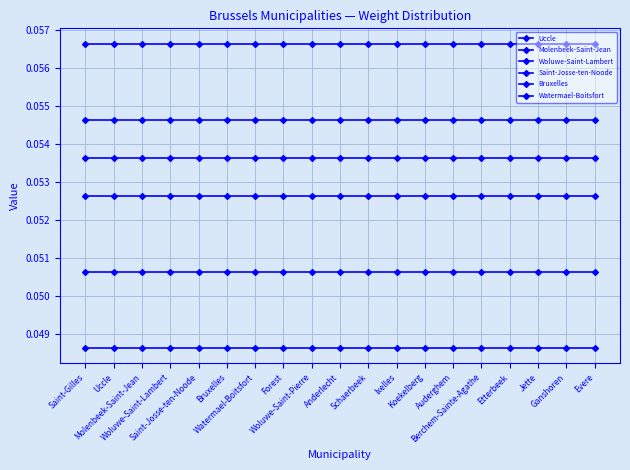

True or false: Molenbeek-Saint-Jean and Woluwe-Saint-Lambert intersect in this chart.

False